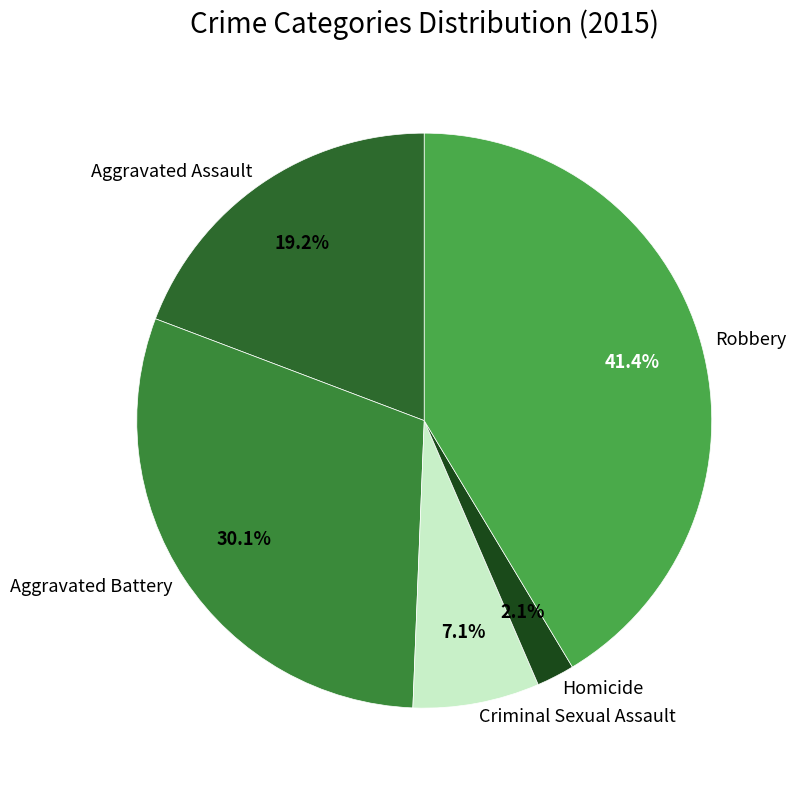

Between Aggravated Battery and Homicide, which is larger?

Aggravated Battery